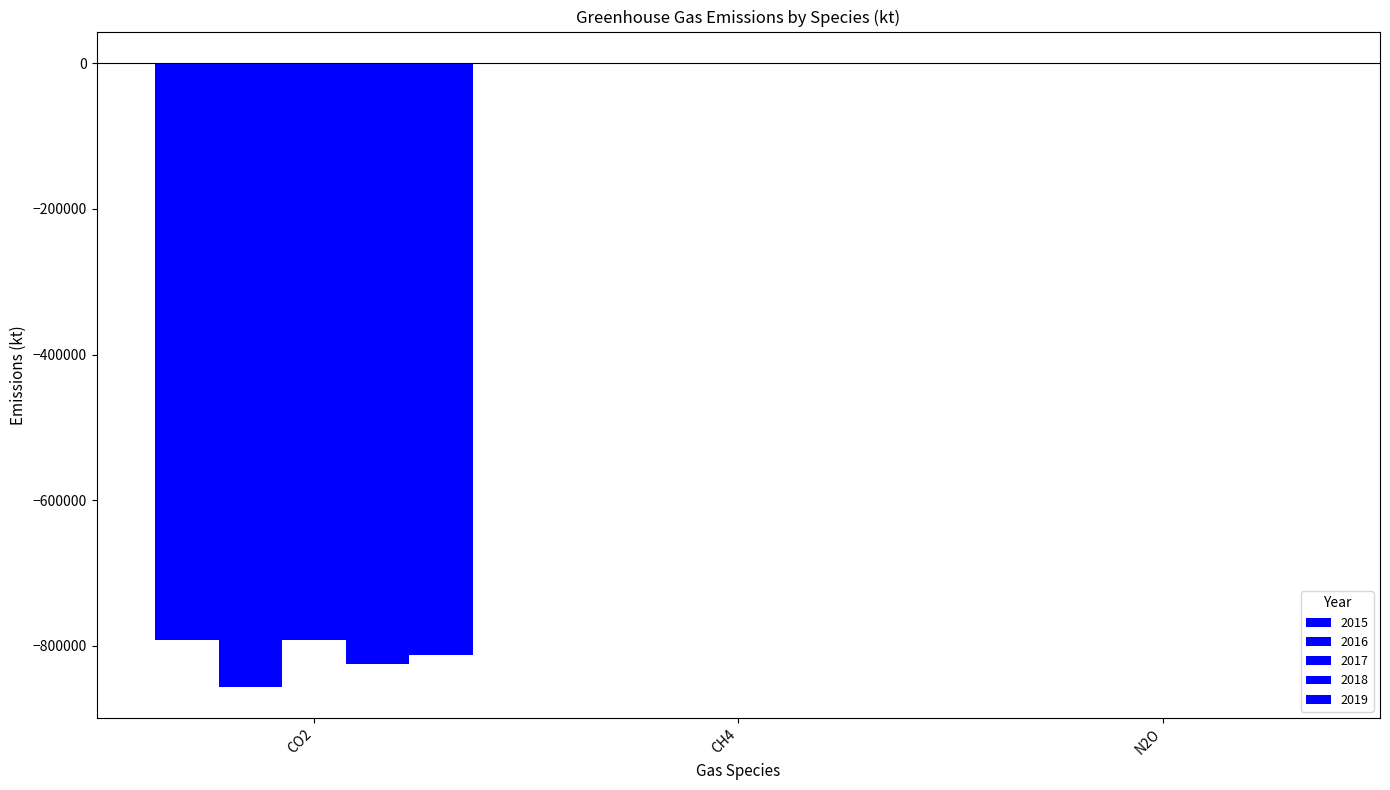

What is the sum of all 2015 values?

-790994